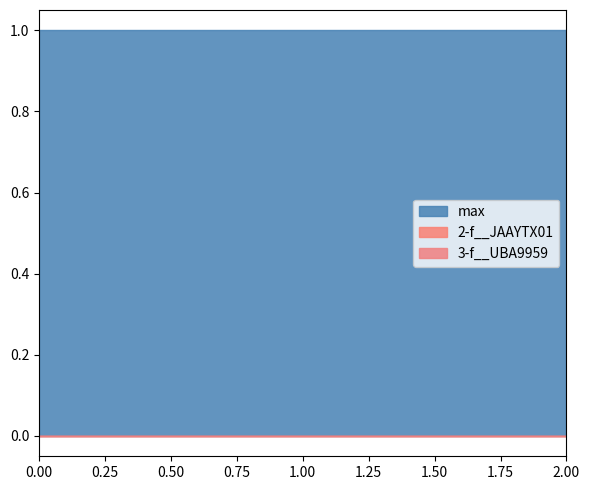

Reading left to right, transcribe all the data shown in this chart.

2-f__JAAYTX01: 0	0	0
3-f__UBA9959: 0	0	0
max: 1	1	1